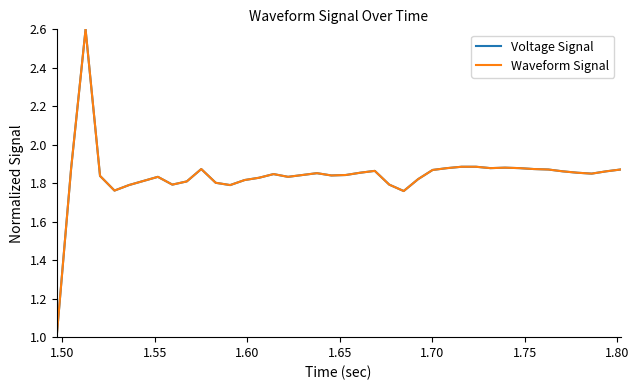

Does the chart display data point markers on the line(s)?

No